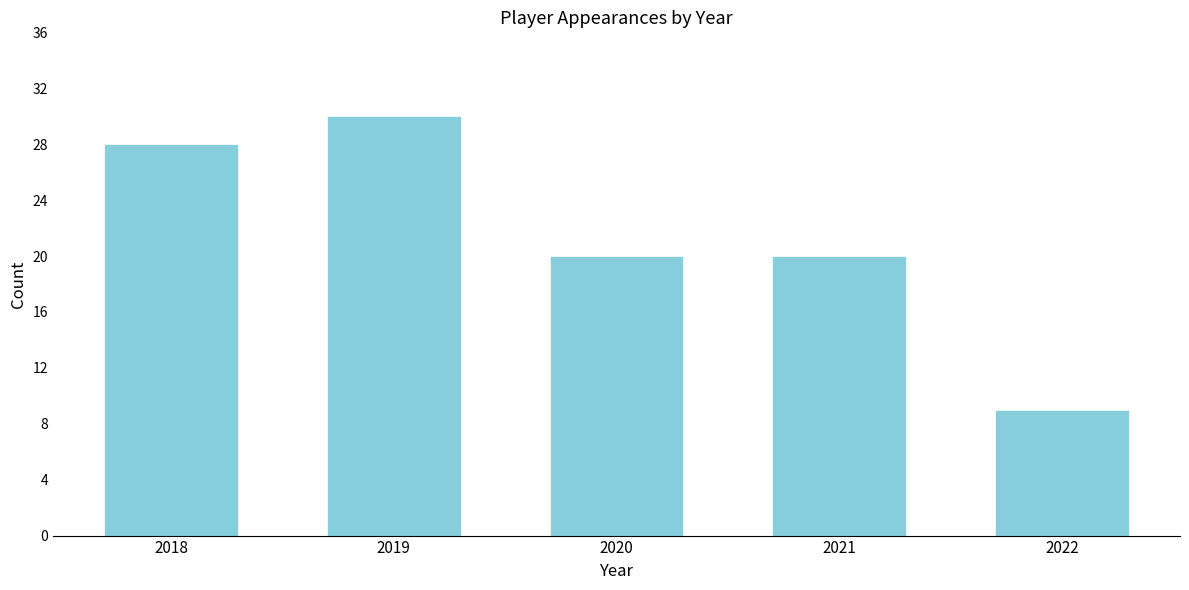

Reading left to right, list all the values displayed in this chart.

28	30	20	20	9